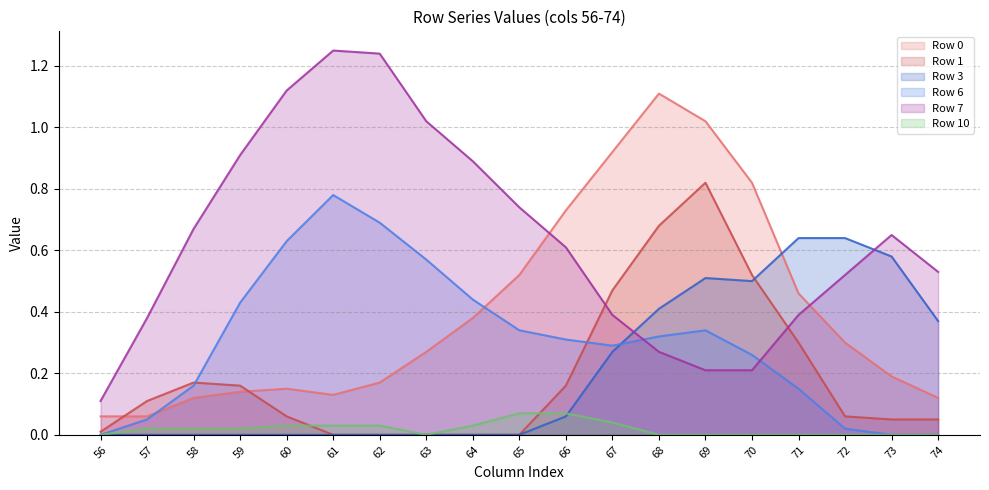

Count the number of data series in this chart.

6